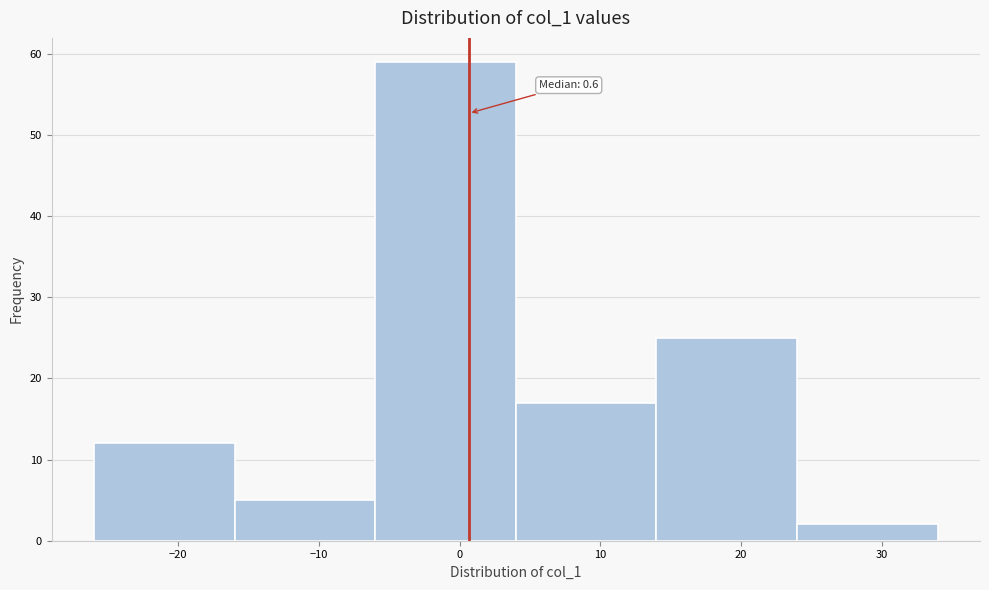

Which range on the x-axis has the tallest bar?

-6 to 4